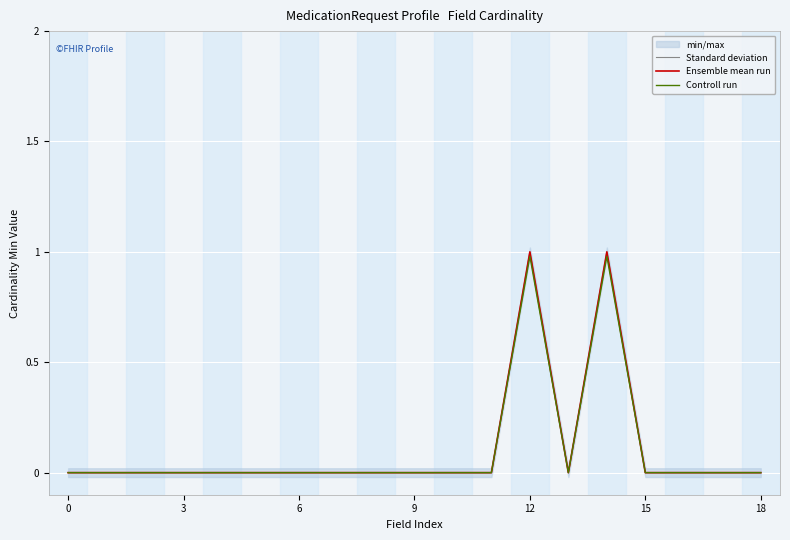

True or false: Controll run and Standard deviation intersect in this chart.

False